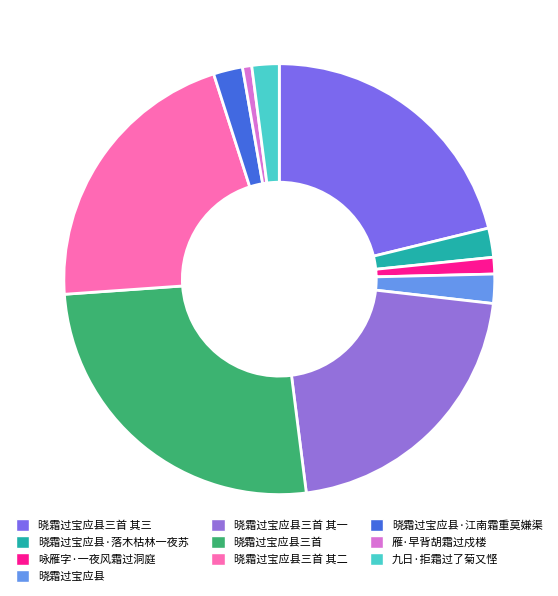

Which category has the biggest portion of the pie?

晓霜过宝应县三首